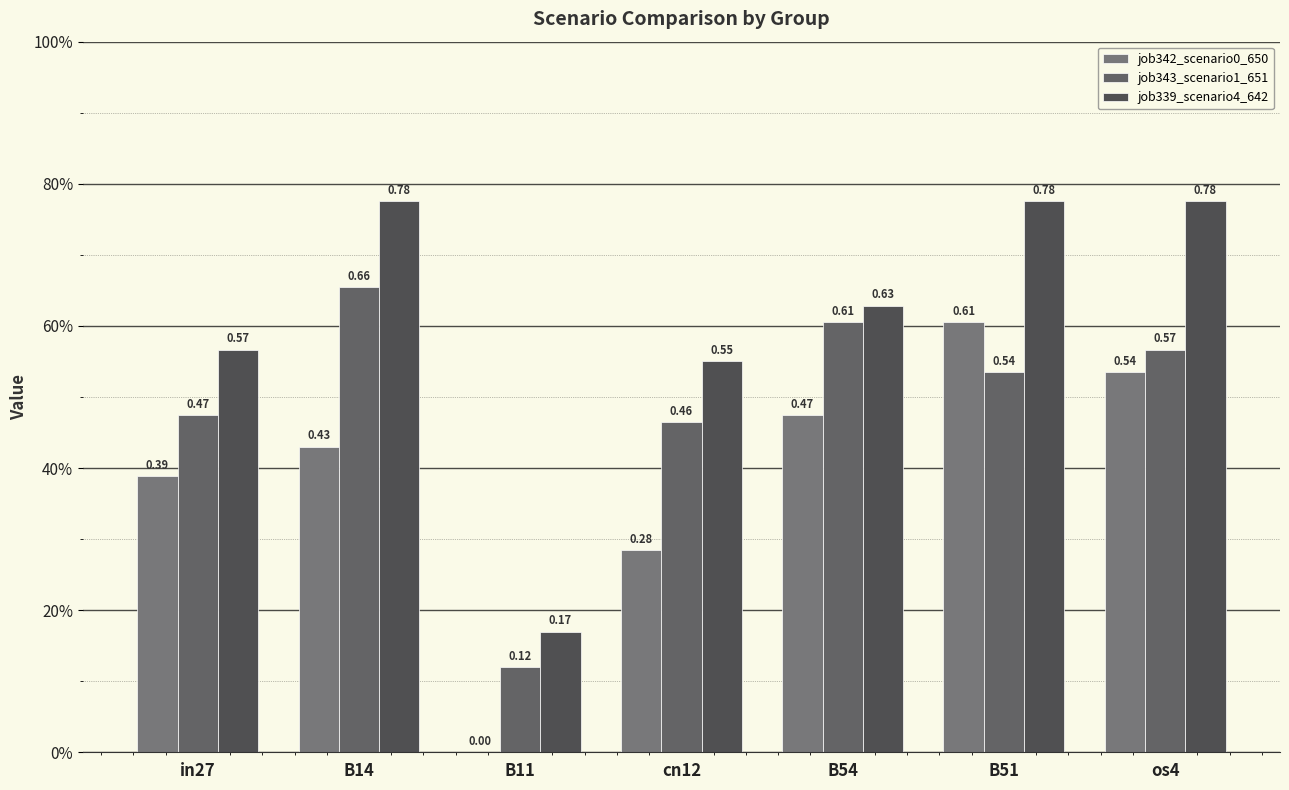

Are the bars horizontal?

No